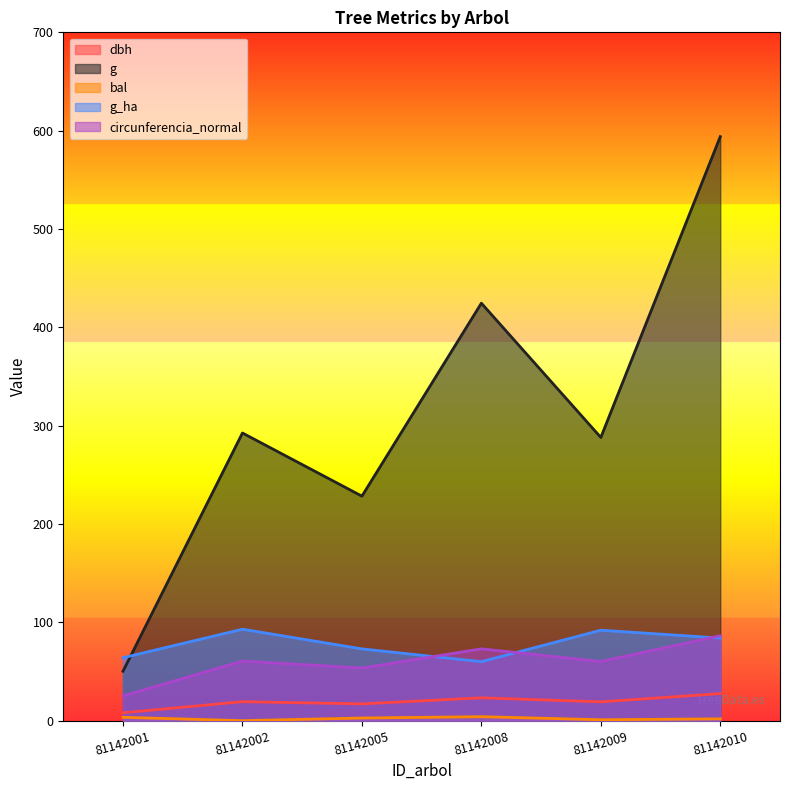

Which series has the widest spread of values?

g